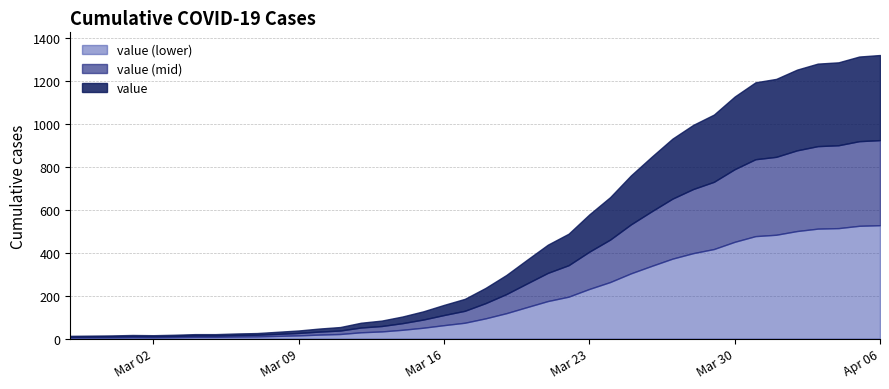

What is the label of the 40th point from the right?

2020-02-27